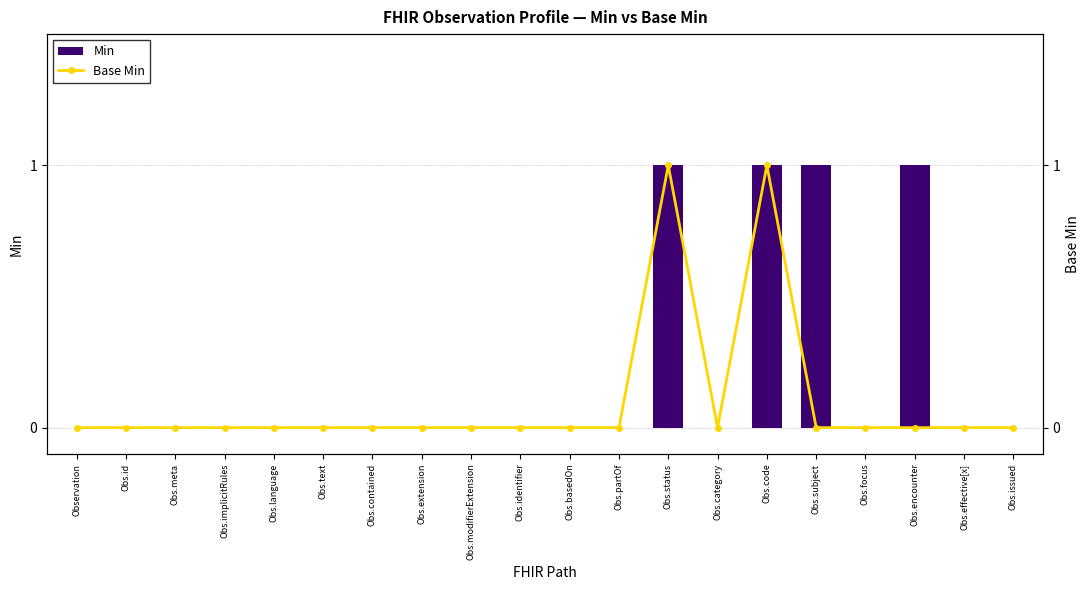

Are the bars horizontal?

No